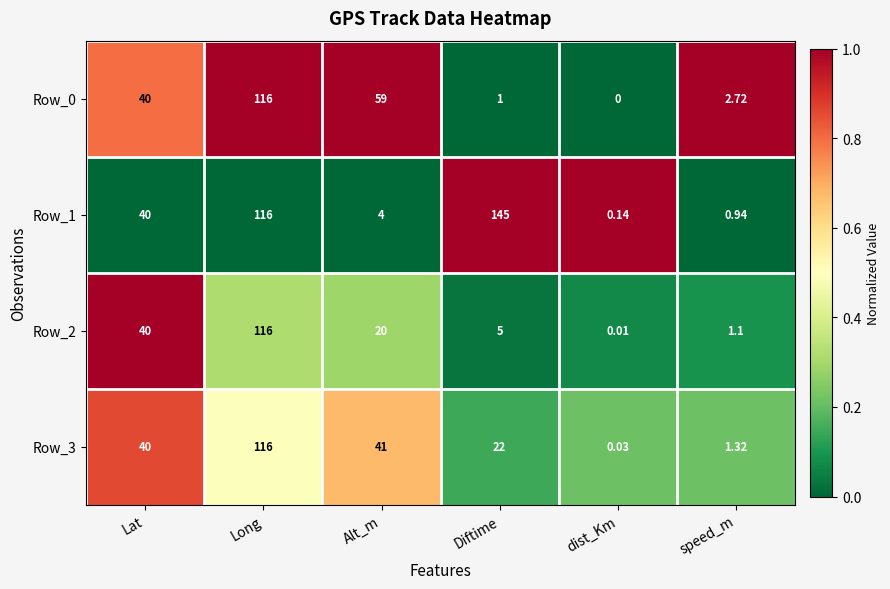

Which series has the largest total across all categories?

Row_1